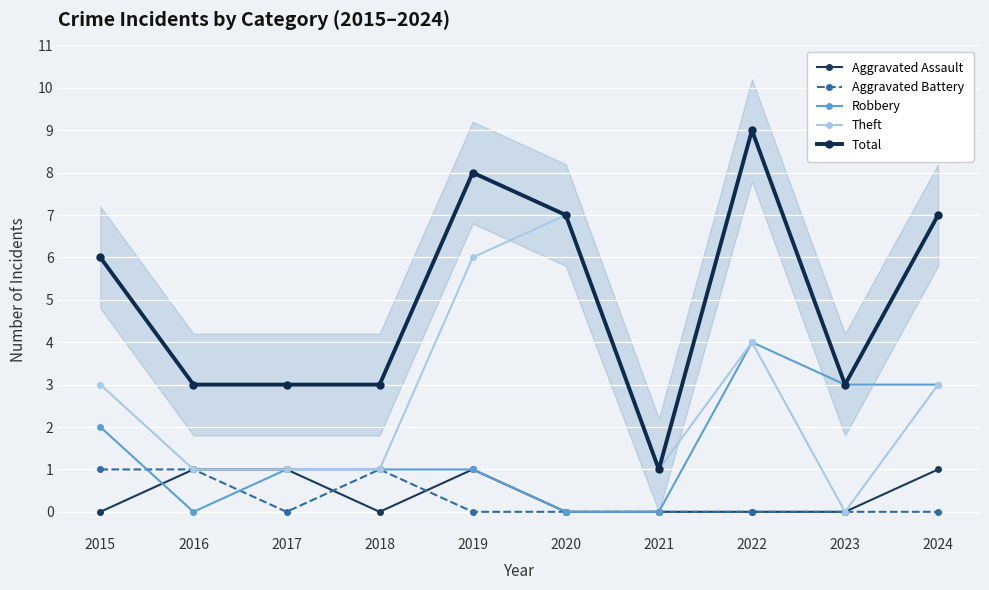

What are all the series names shown in the legend?

Aggravated Assault, Aggravated Battery, Robbery, Theft, Total